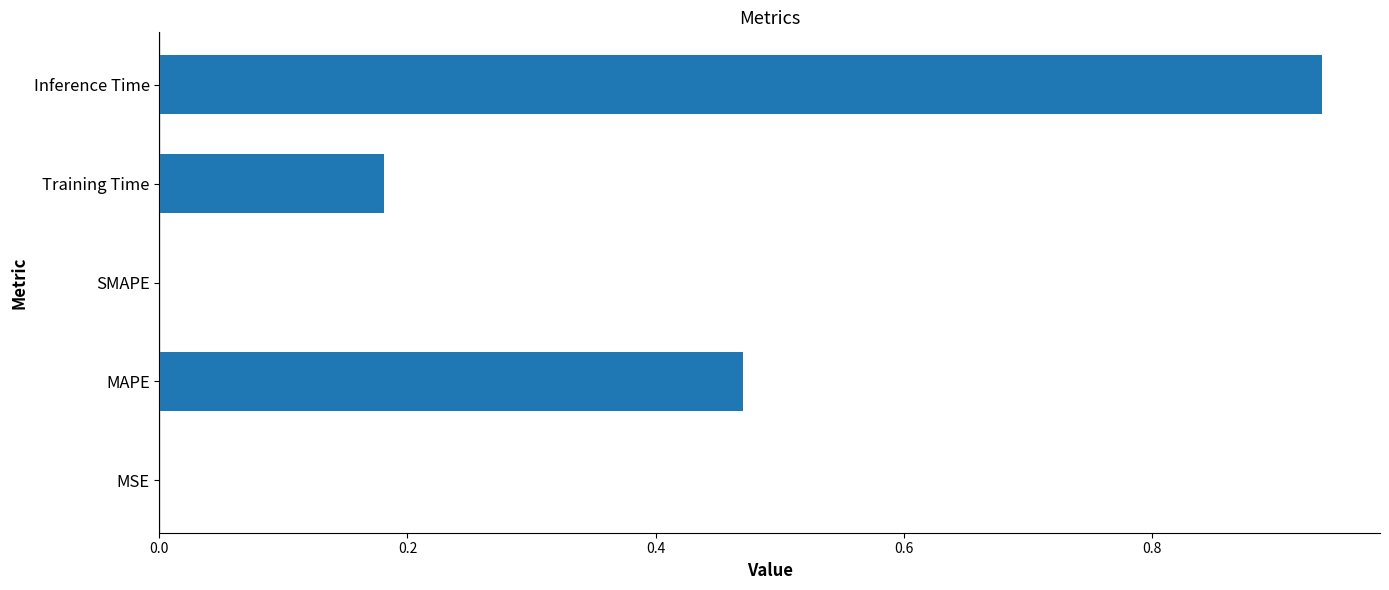

Which label corresponds to the largest value in the chart?

Inference Time